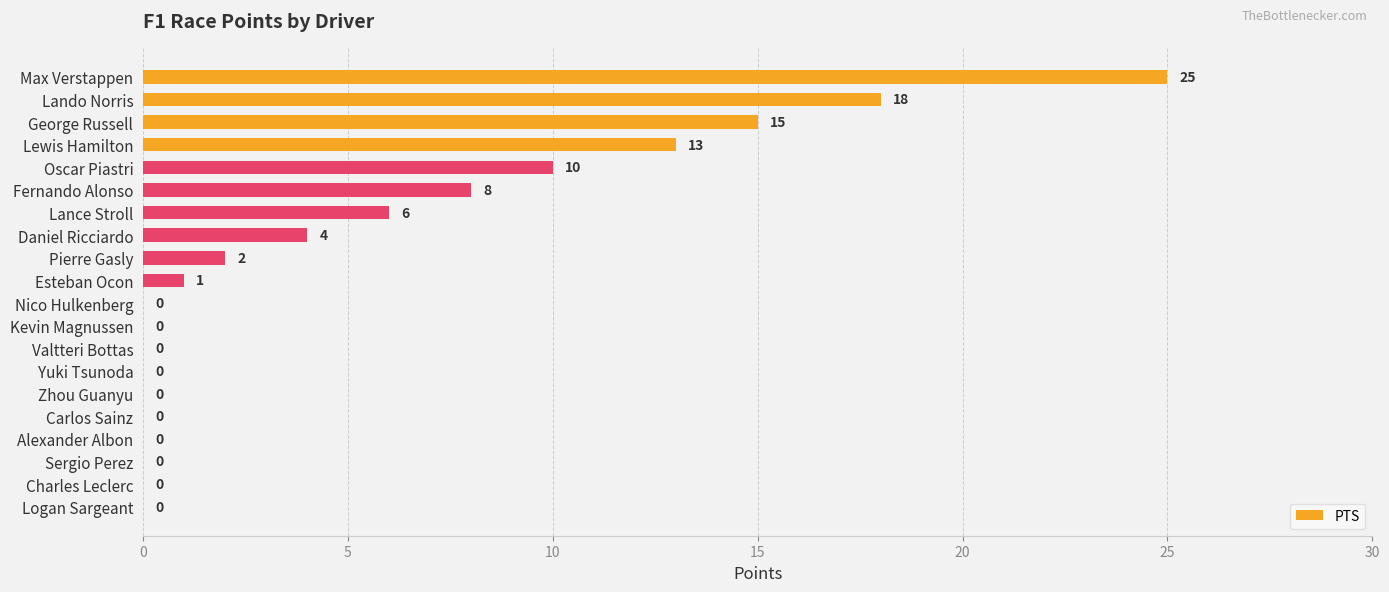

The chart shows a value of -12 at Carlos Sainz. True or false?

False